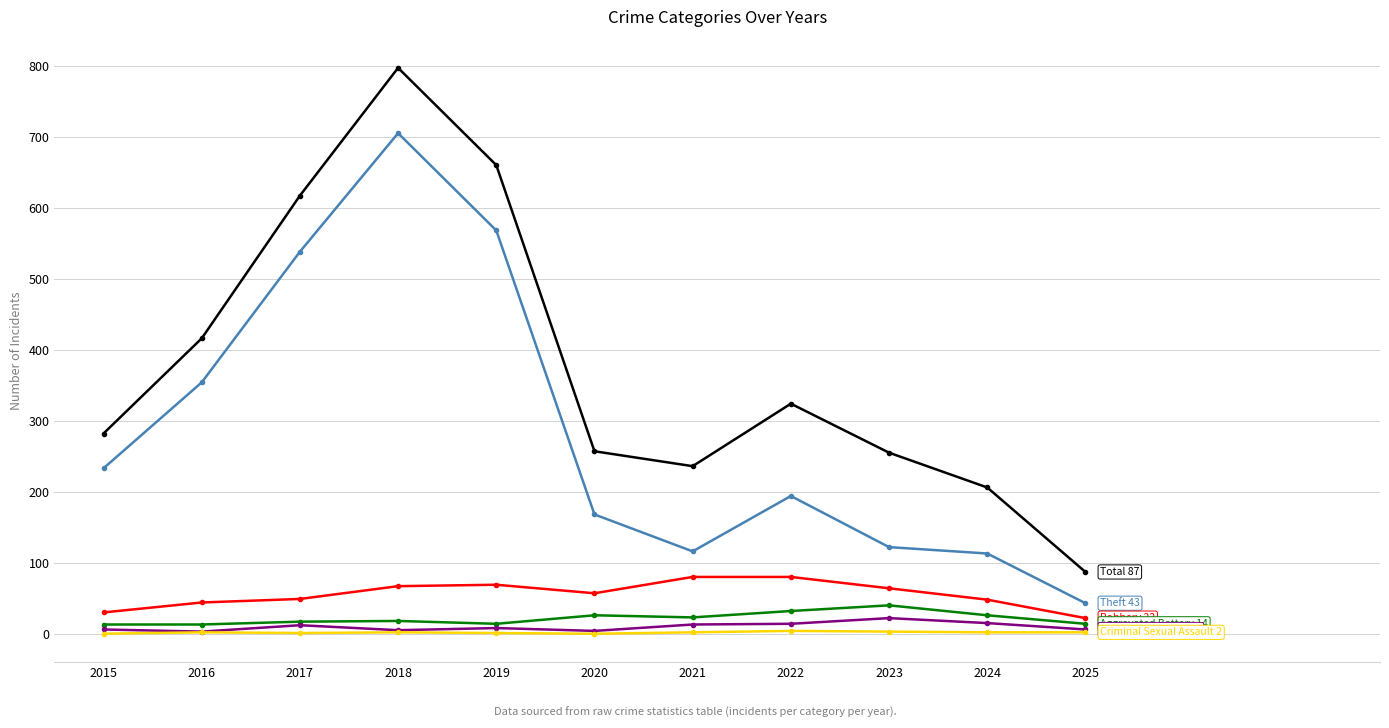

What is the greatest value displayed?

797